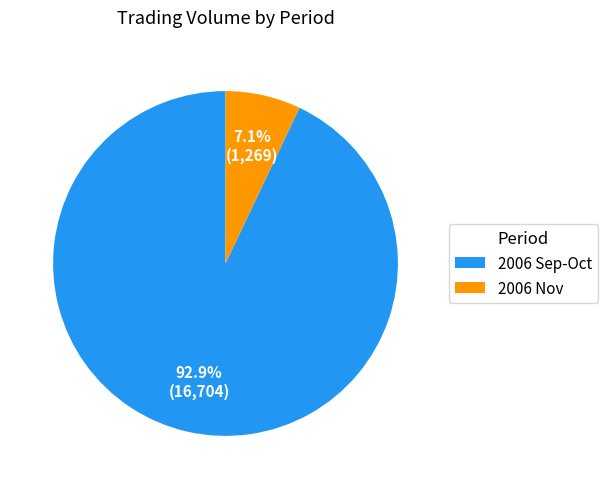

What percentage is NOT represented by 2006 Nov?

92.9%